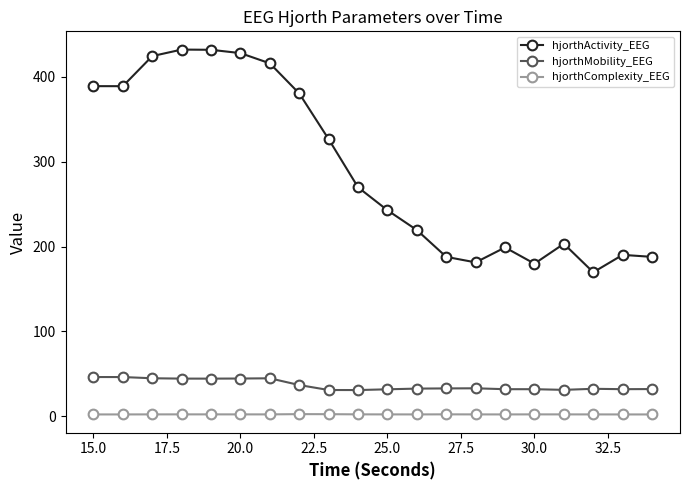

Which series has the largest range (max minus min)?

hjorthActivity_EEG